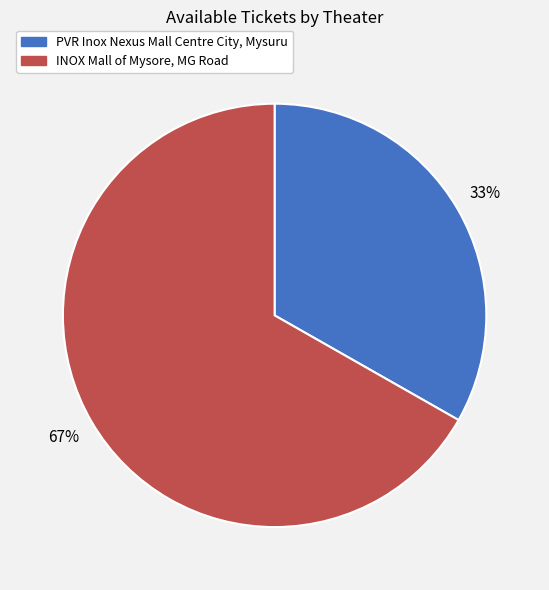

Is there any slice that represents more than half of the pie?

Yes